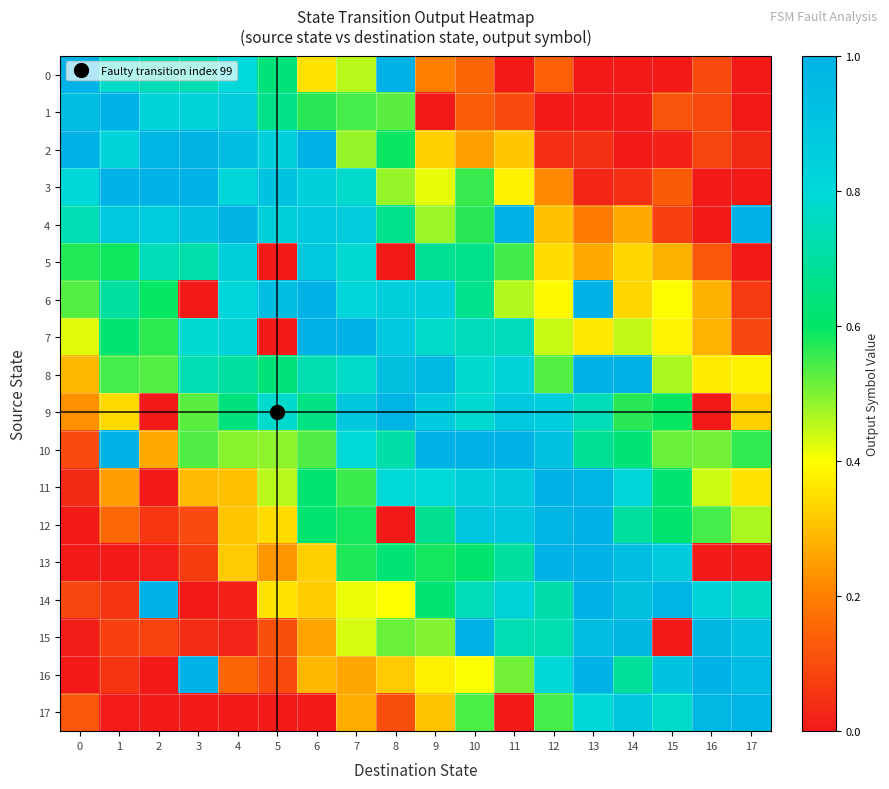

Between 7 and 8, which series saw the biggest shift?

5